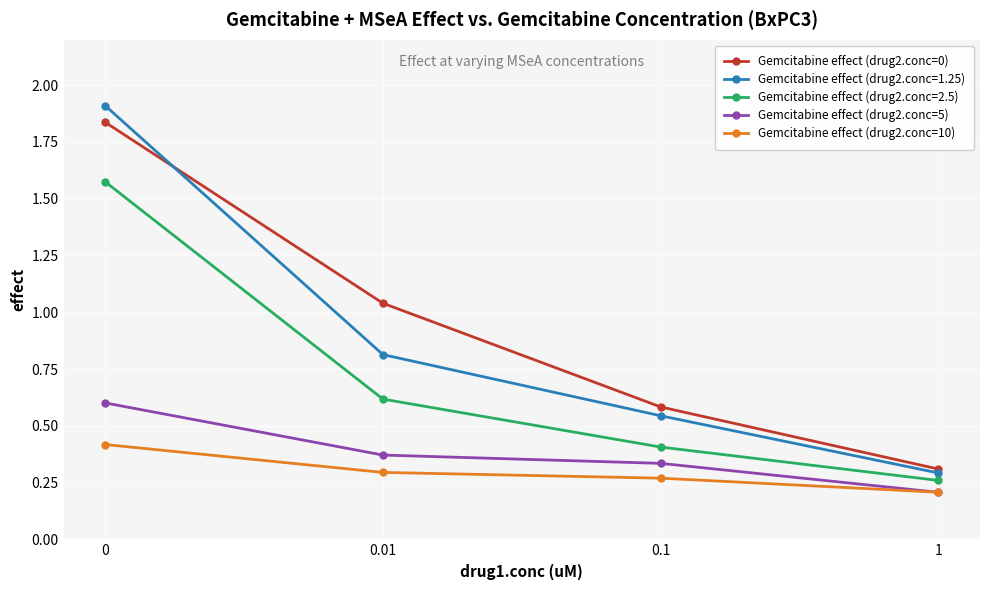

Rank the categories by Gemcitabine effect (drug2.conc=1.25) value from highest to lowest.

0, 0.01, 0.1, 1